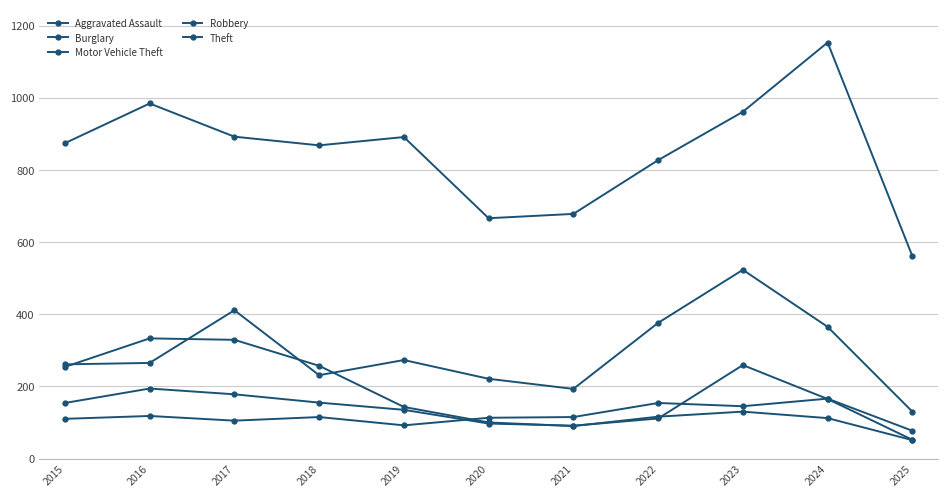

List the series in order of their peak value, highest first.

Theft, Motor Vehicle Theft, Burglary, Robbery, Aggravated Assault